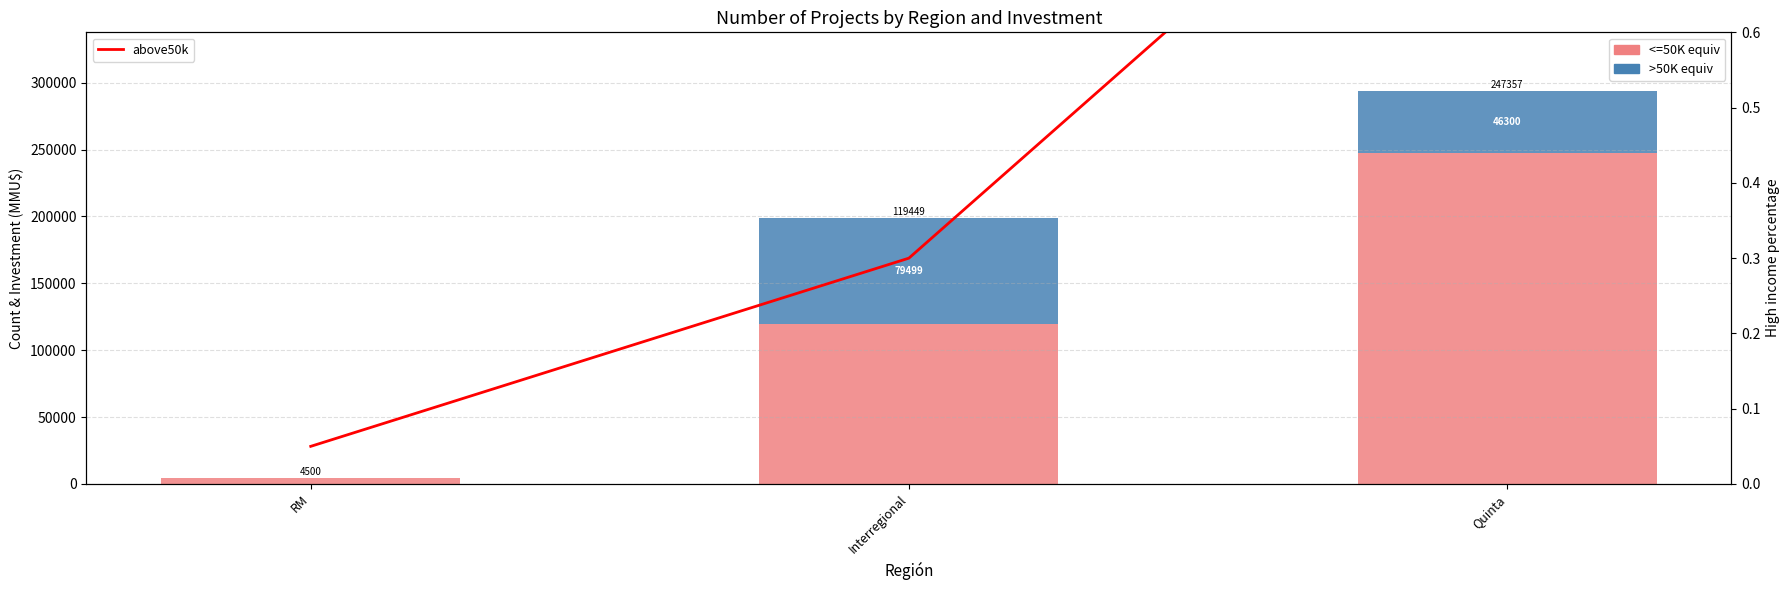

List the series in order of their peak value, lowest first.

above50k, >50K equiv (Aprobado+EIA), <=50K equiv (Aprobado/Other)